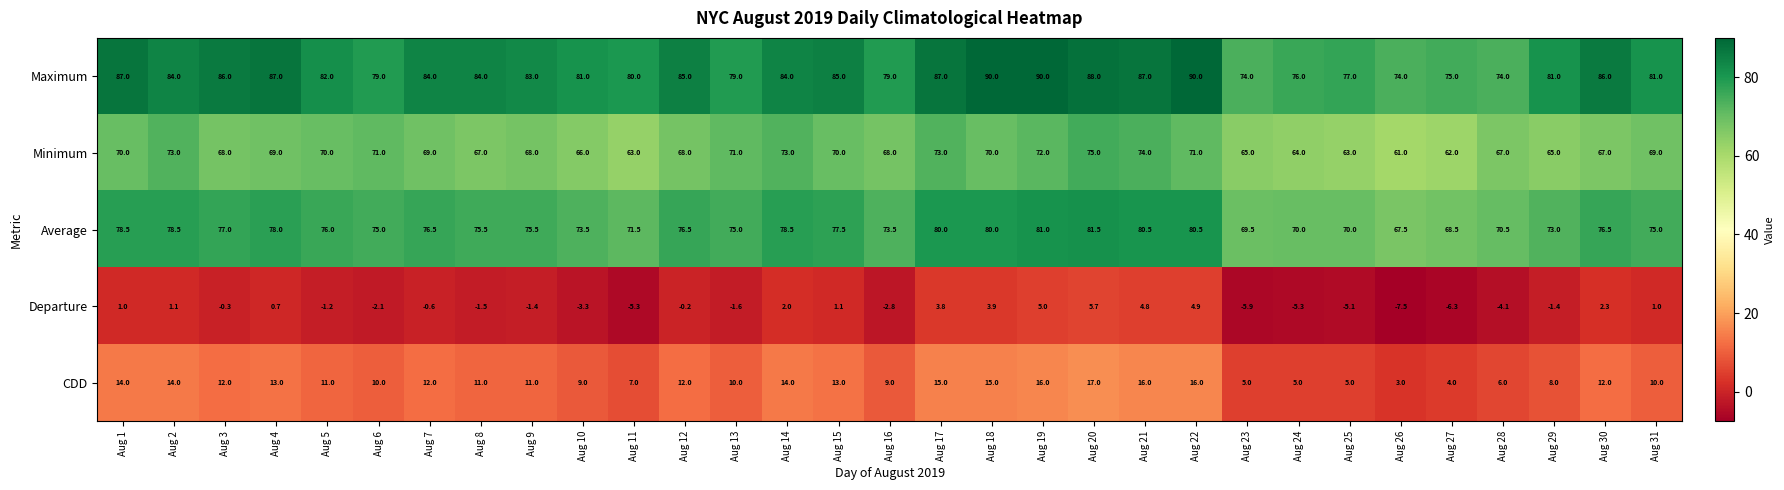

The value of Minimum at Aug 22 is 71.0. True or false?

True